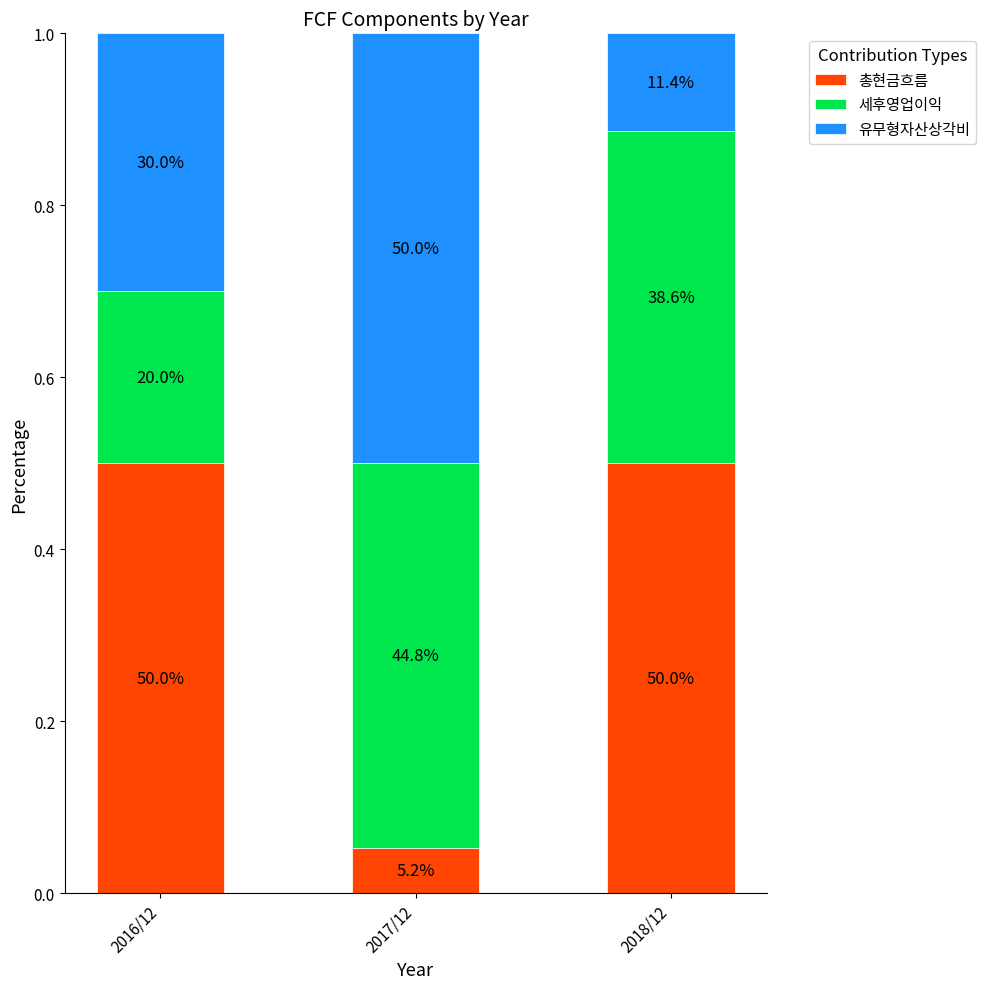

What is the label of the 2nd bar from the right?

2017/12